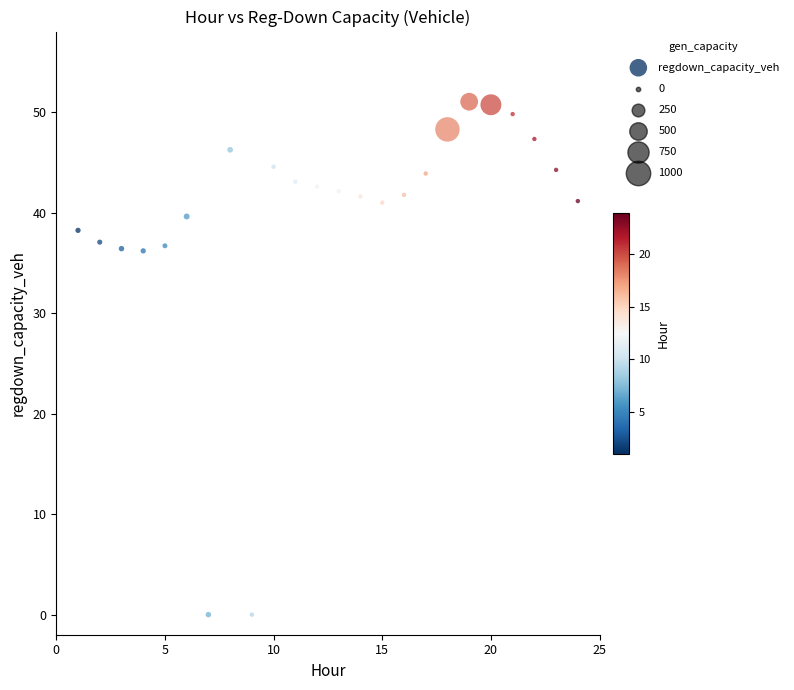

What is the range of Y values (max minus min)?

51.0